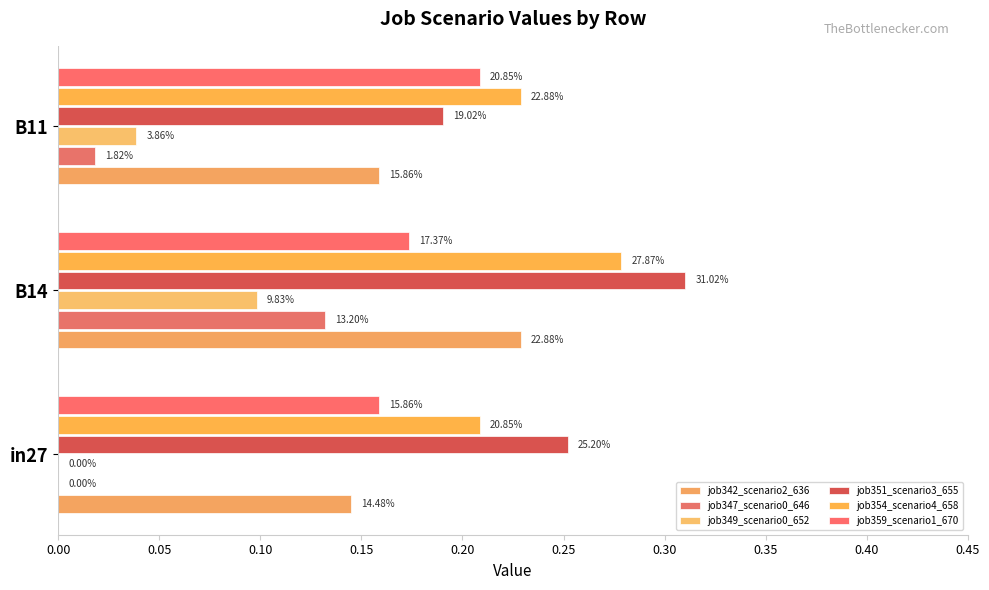

Which series has the widest spread of values?

job347_scenario0_646